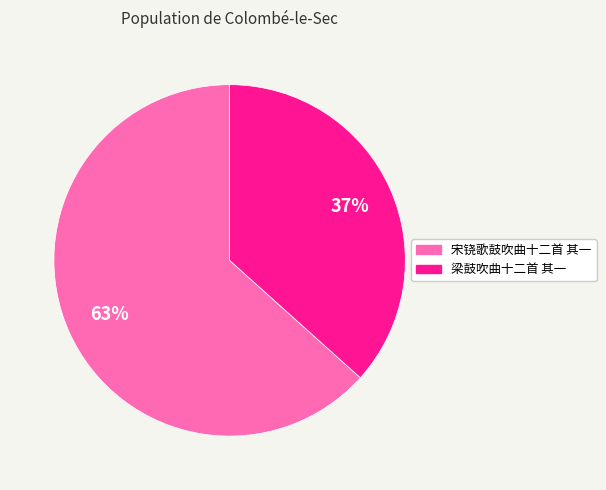

To the nearest percent, what is the combined percentage of 梁鼓吹曲十二首 其一 and 宋铙歌鼓吹曲十二首 其一?

100%